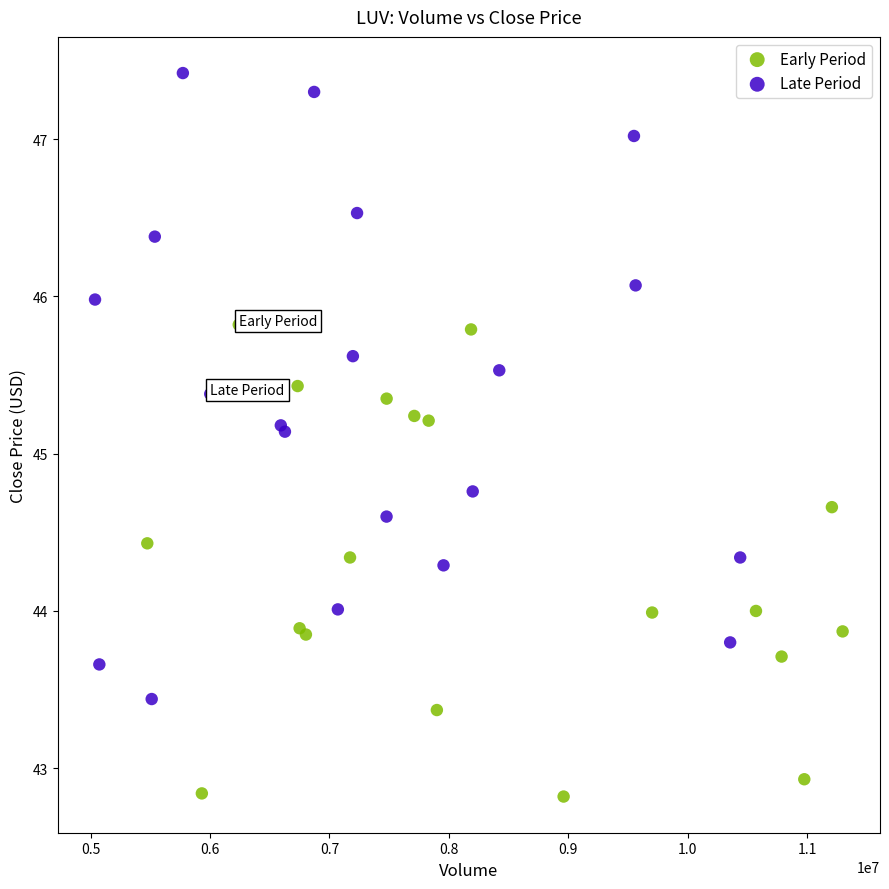

Which series reaches the minimum Y coordinate?

Early Period